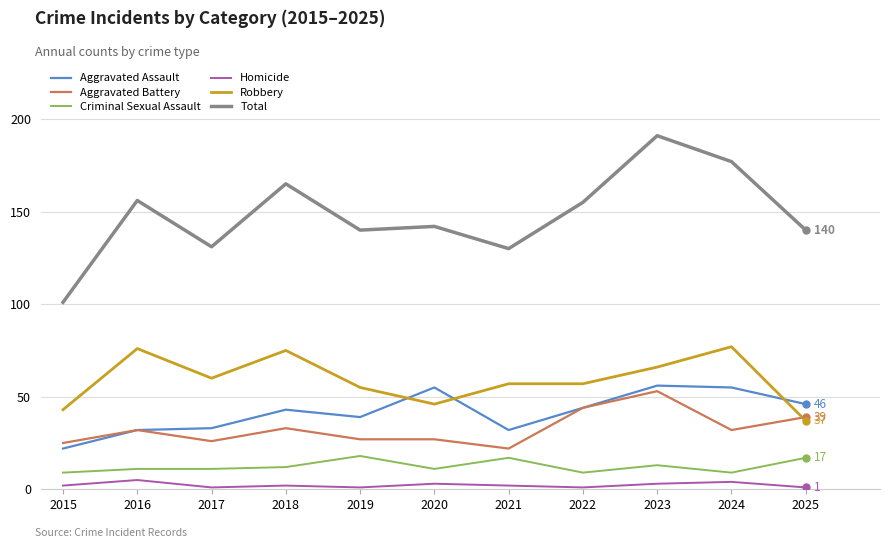

What is the maximum value shown in the chart?

191